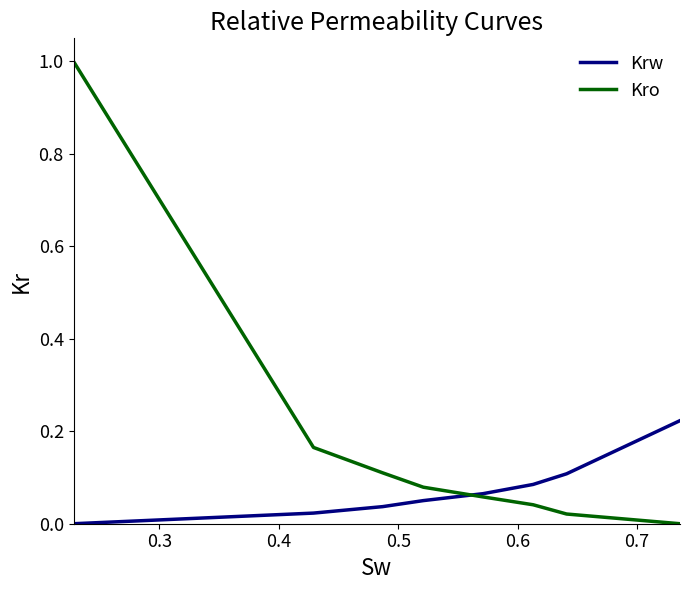

Rank the series by their maximum value, from highest to lowest.

Kro, Krw